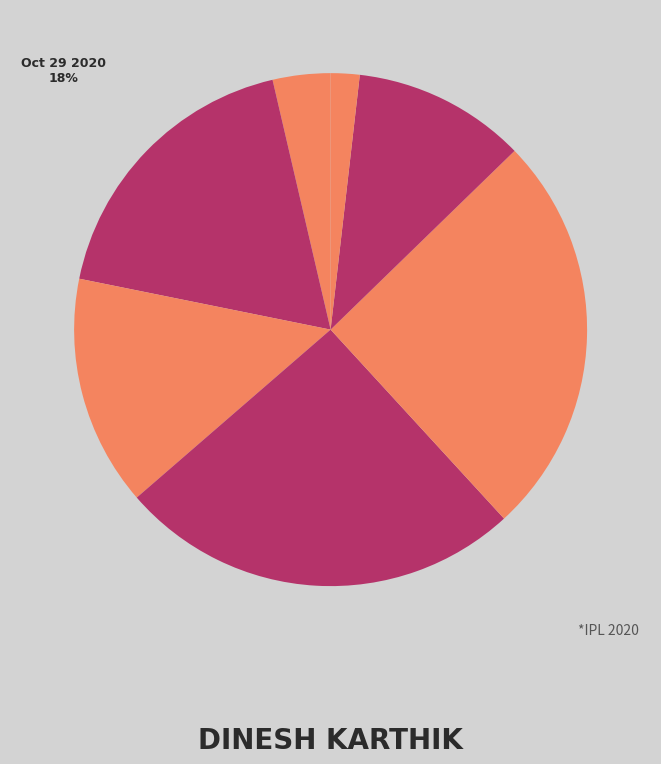

How many slices are in this pie chart?

7